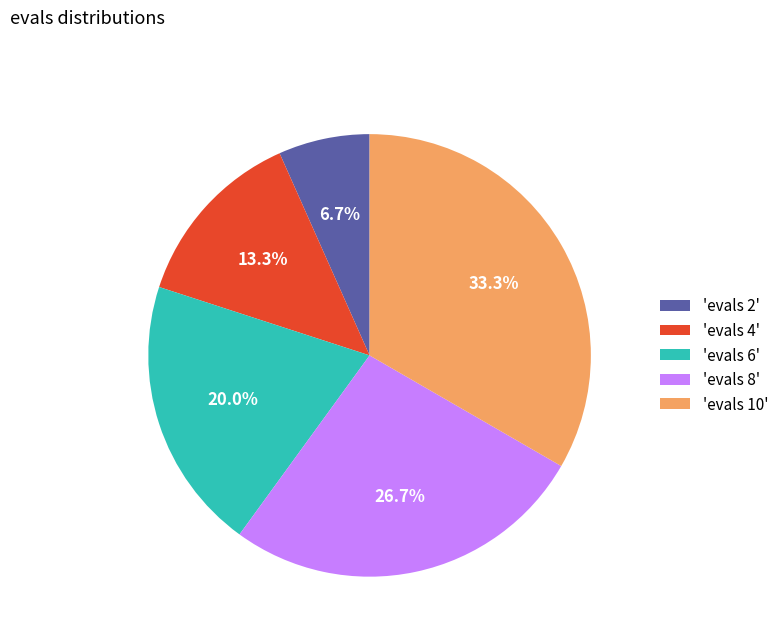

What is the smallest slice in the pie chart?

'evals 2'